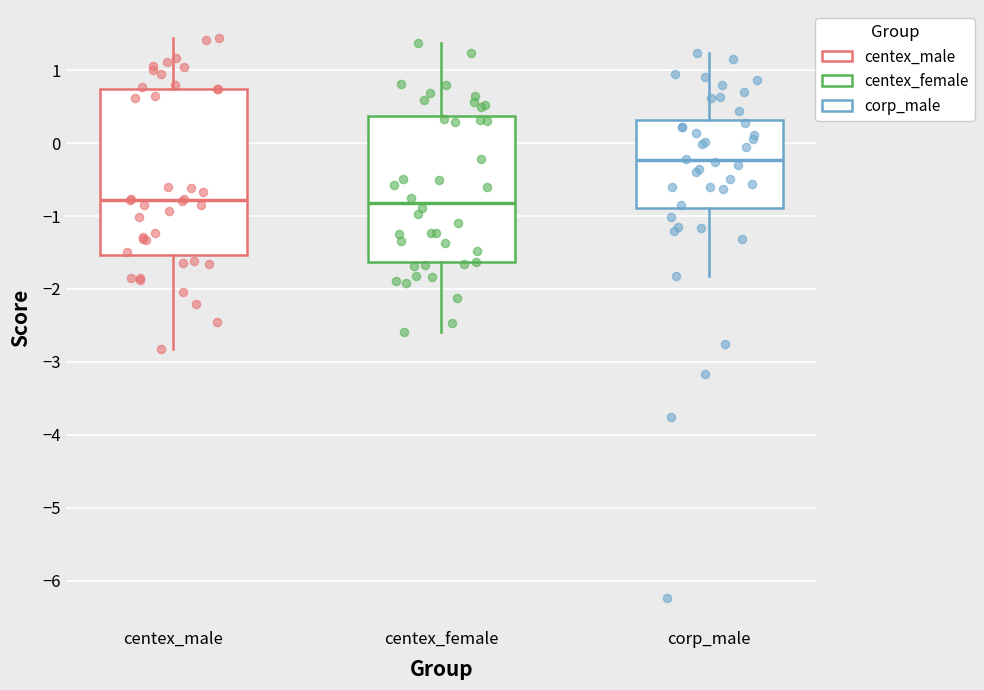

Where does the upper whisker of the box for corp_male end on the y-axis? The values are not printed on the chart, so give them approximately, as read against the axis.

1.2